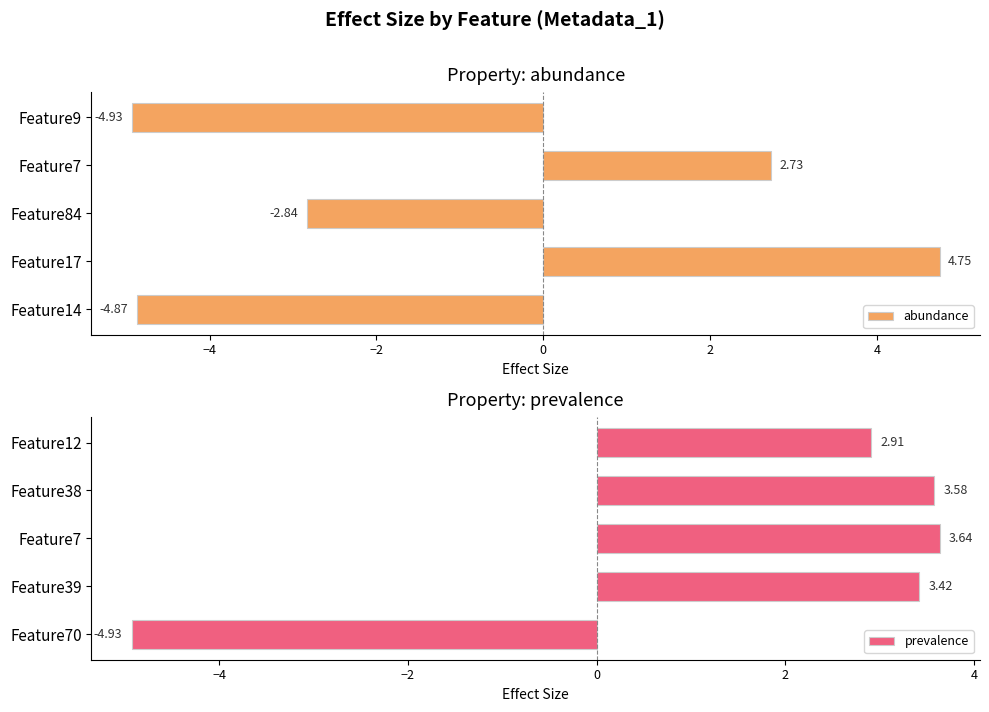

What is the average value of the abundance series?

-1.0